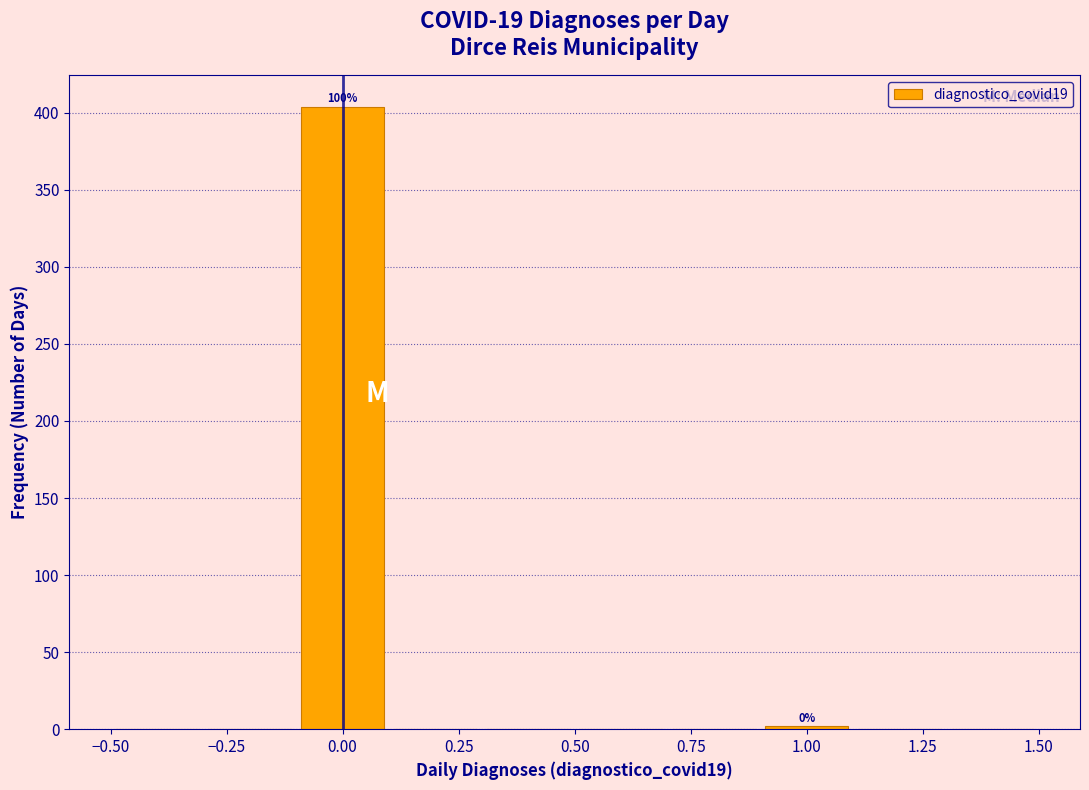

Which range on the x-axis has the tallest bar?

-0.1 to 0.1